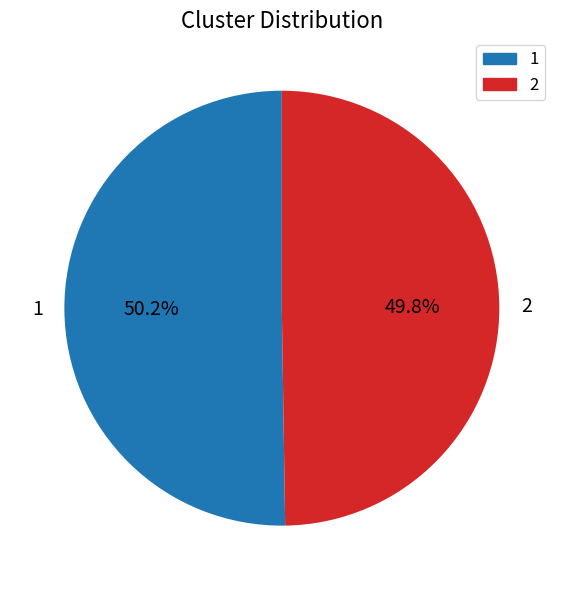

How much of the chart is everything except 2?

50.2%